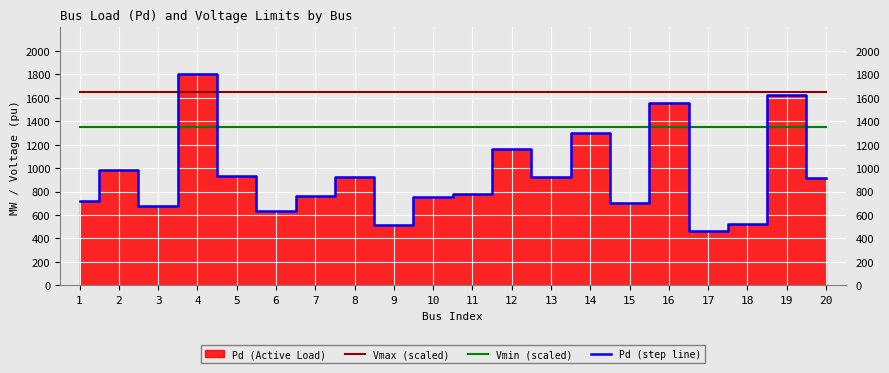

Reading right to left, transcribe all the data shown in this chart.

Vmax (scaled): 1650.0	1650.0	1650.0	1650.0	1650.0	1650.0	1650.0	1650.0	1650.0	1650.0	1650.0	1650.0	1650.0	1650.0	1650.0	1650.0	1650.0	1650.0	1650.0	1650.0
Vmin (scaled): 1350.0	1350.0	1350.0	1350.0	1350.0	1350.0	1350.0	1350.0	1350.0	1350.0	1350.0	1350.0	1350.0	1350.0	1350.0	1350.0	1350.0	1350.0	1350.0	1350.0
Pd (step line): 911.1	1623.2	522.7	459.5	1558.0	702.2	1300.7	921.8	1158.4	780.3	751.8	515.9	925.8	764.7	637.0	929.5	1805.6	675.4	986.4	715.9